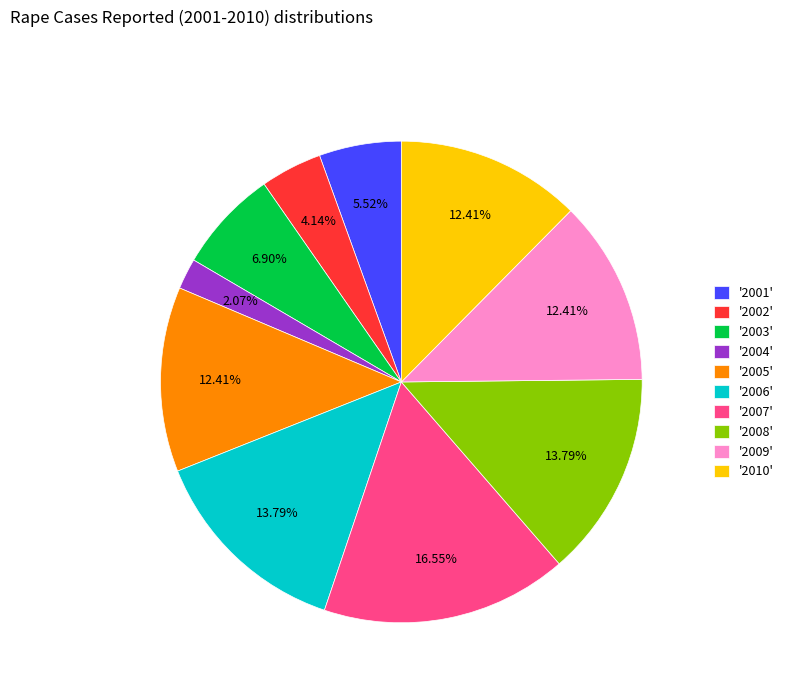

Approximately how many times larger is the value at '2002' compared to '2004'?

2.0